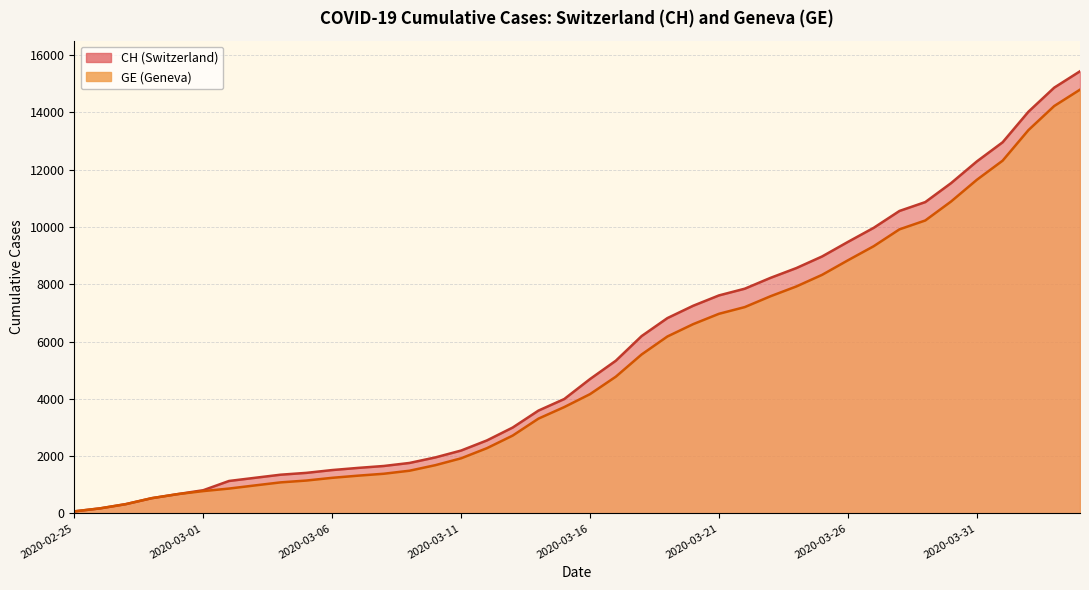

List the series in order of their peak value, highest first.

CH, GE